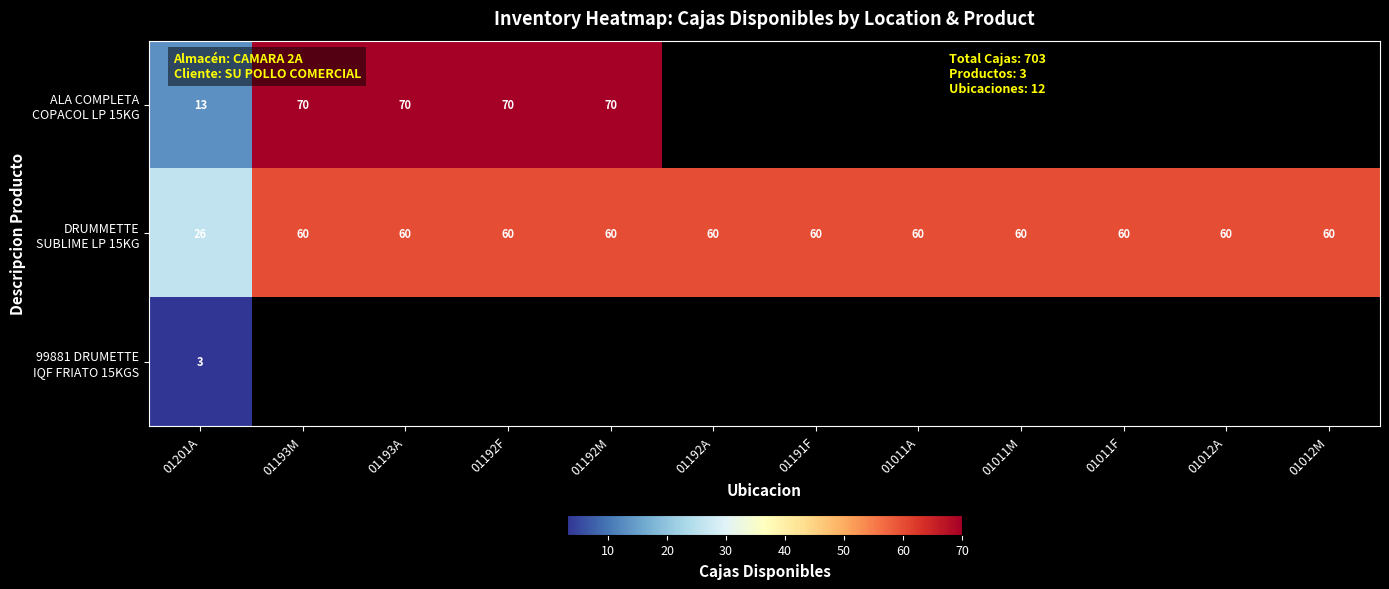

What is the maximum value shown in the chart?

70.0